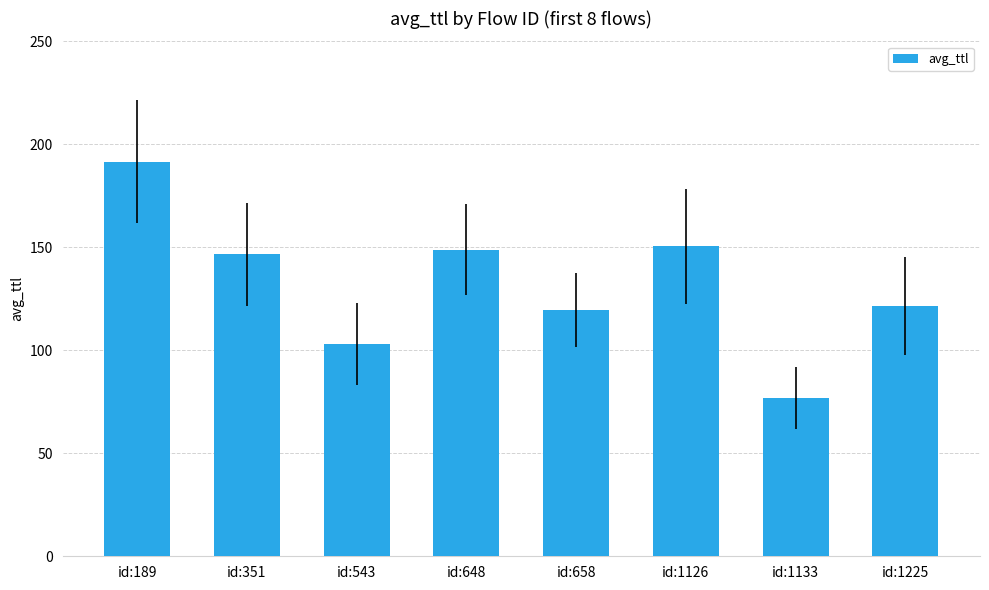

Is it true that the value at id:648 is 242.5?

False